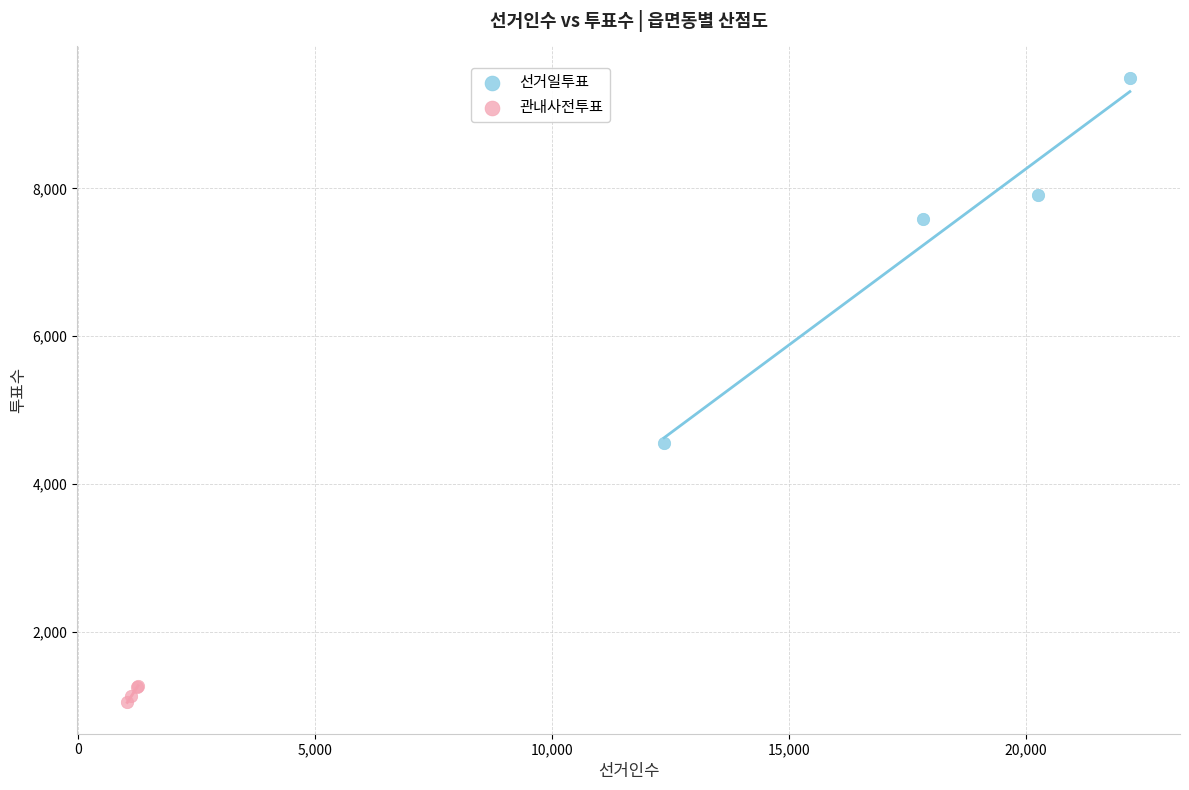

Which series contains the lowest Y value?

관내사전투표